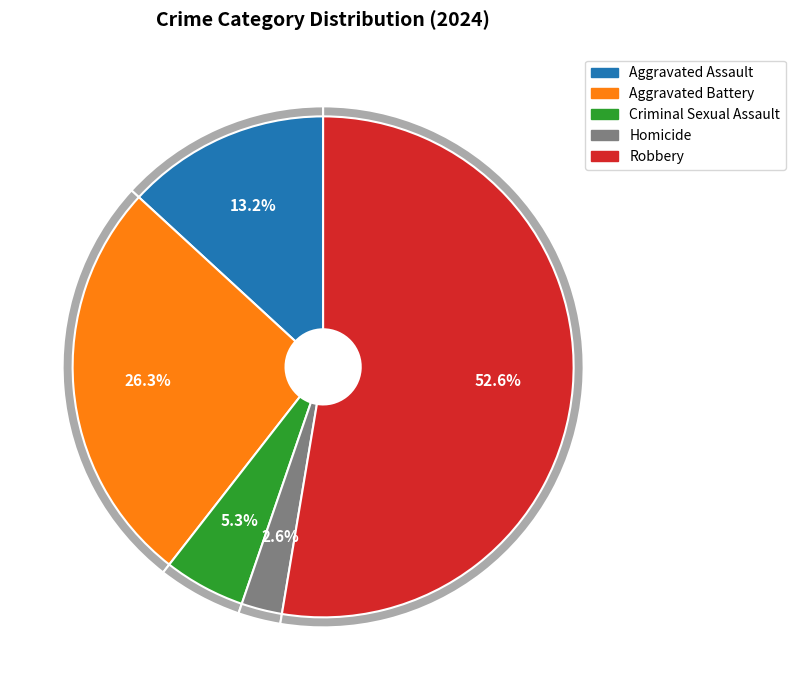

Is there a majority slice in this chart?

Yes